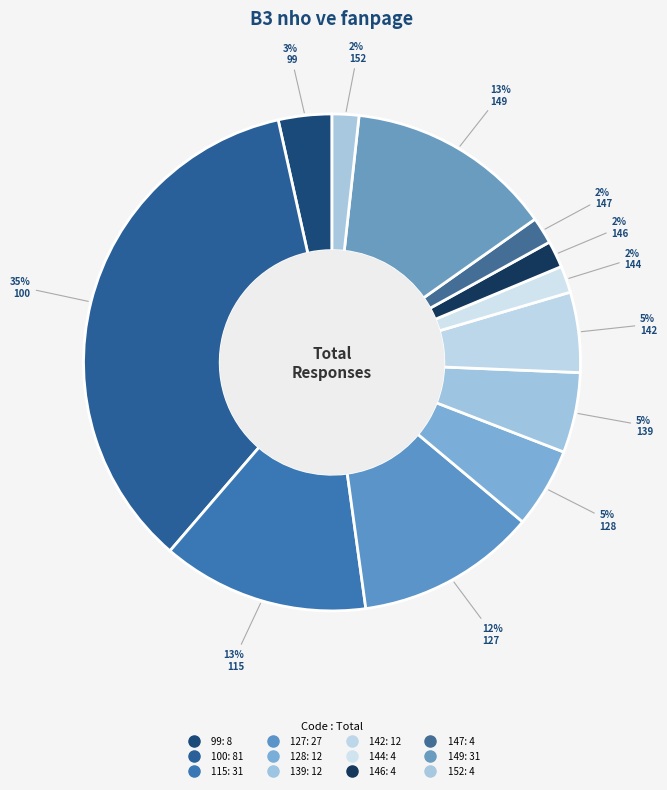

How many slices are in this pie chart?

12